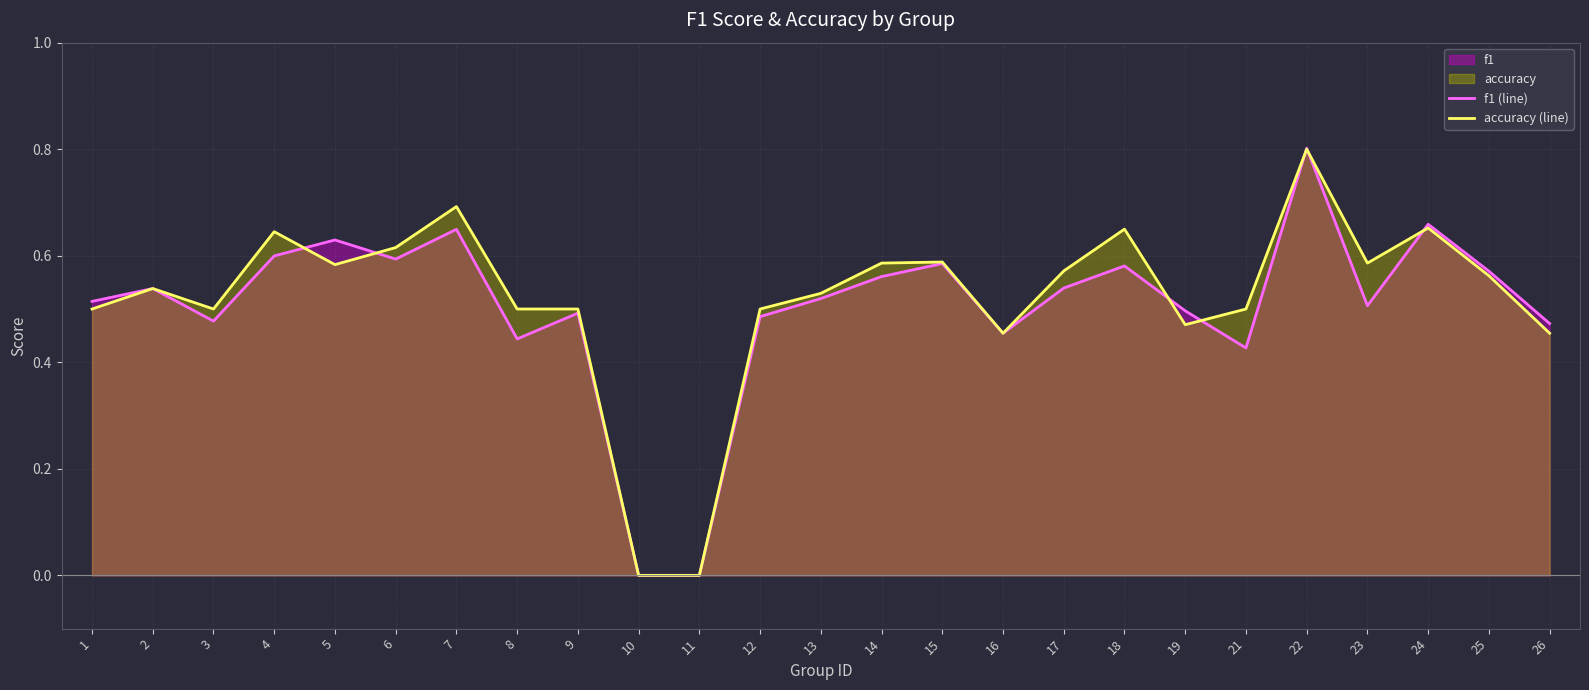

True or false: f1 (line) has more than 0 points higher than both neighbors.

True